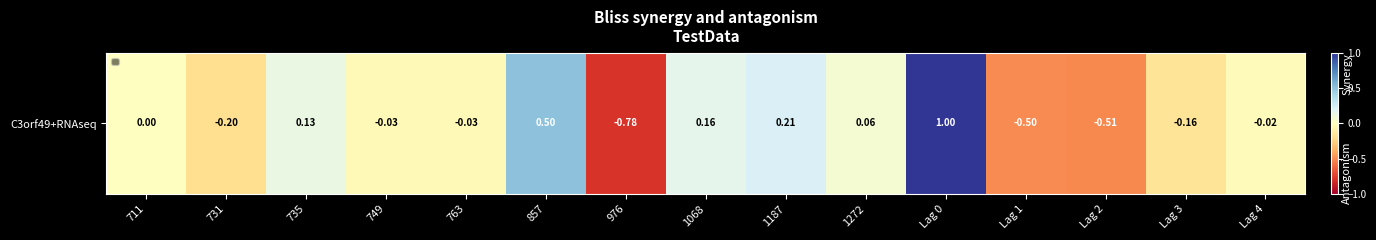

List the labels in order of value, smallest first.

976, Lag 2, Lag 1, 731, Lag 3, 749, 763, Lag 4, 711, 1272, 735, 1068, 1187, 857, Lag 0